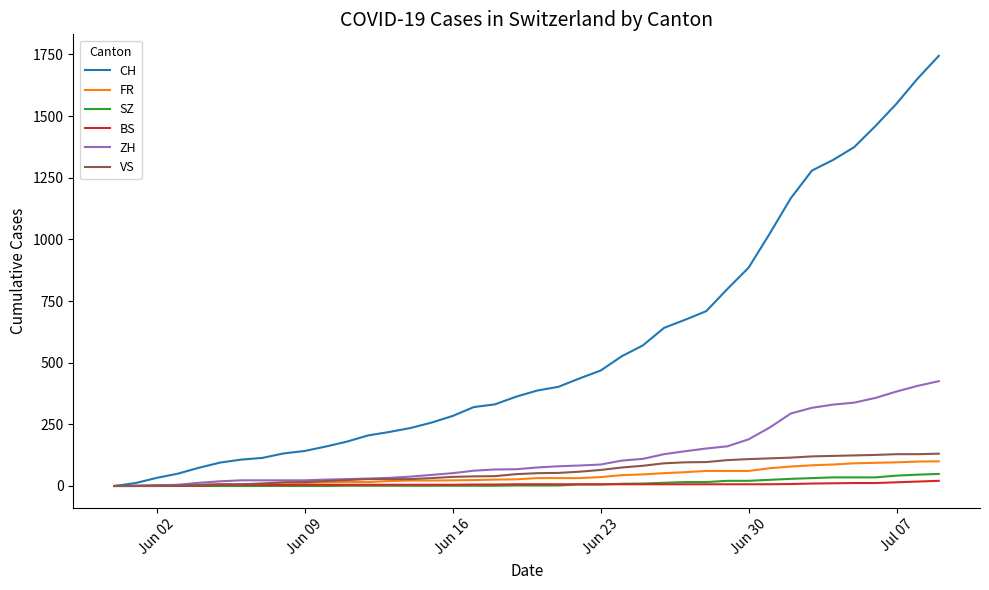

Which series has the largest total across all categories?

CH